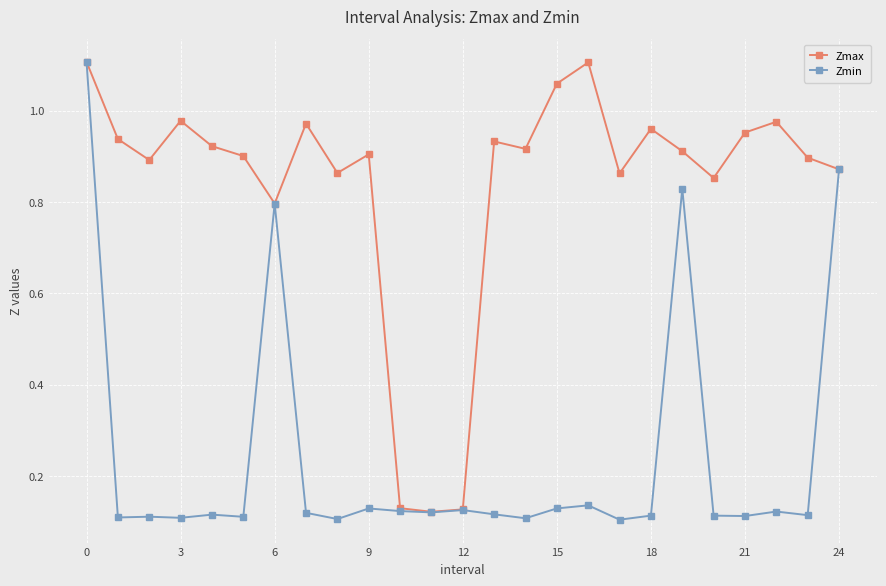

True or false: Zmin has more than 2 interior local peaks.

True